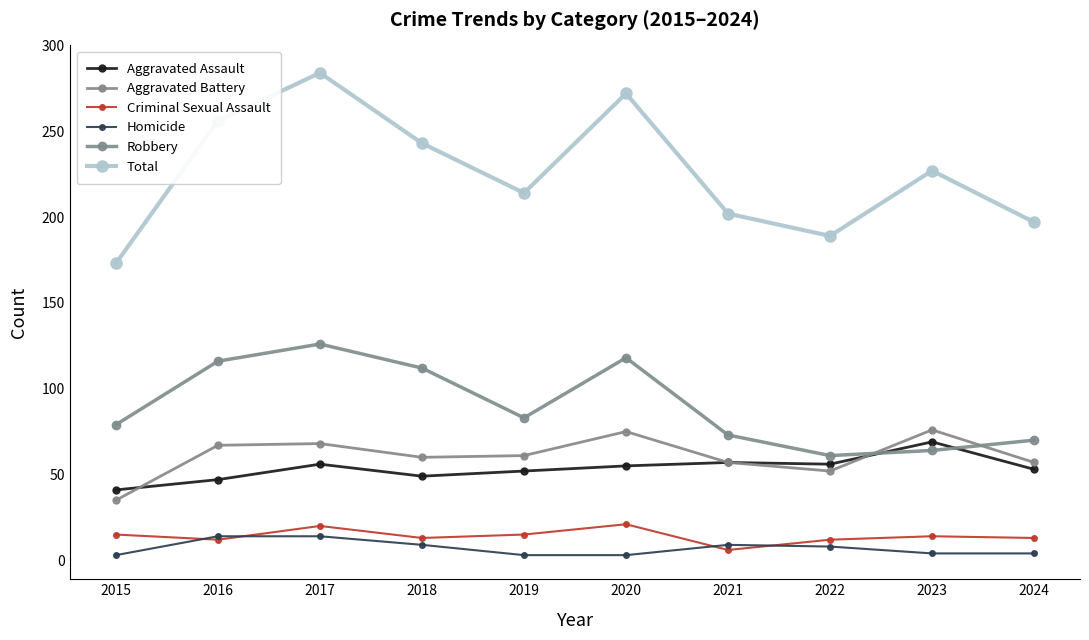

List the labels in order of Total value, largest first.

2017, 2020, 2016, 2018, 2023, 2019, 2021, 2024, 2022, 2015